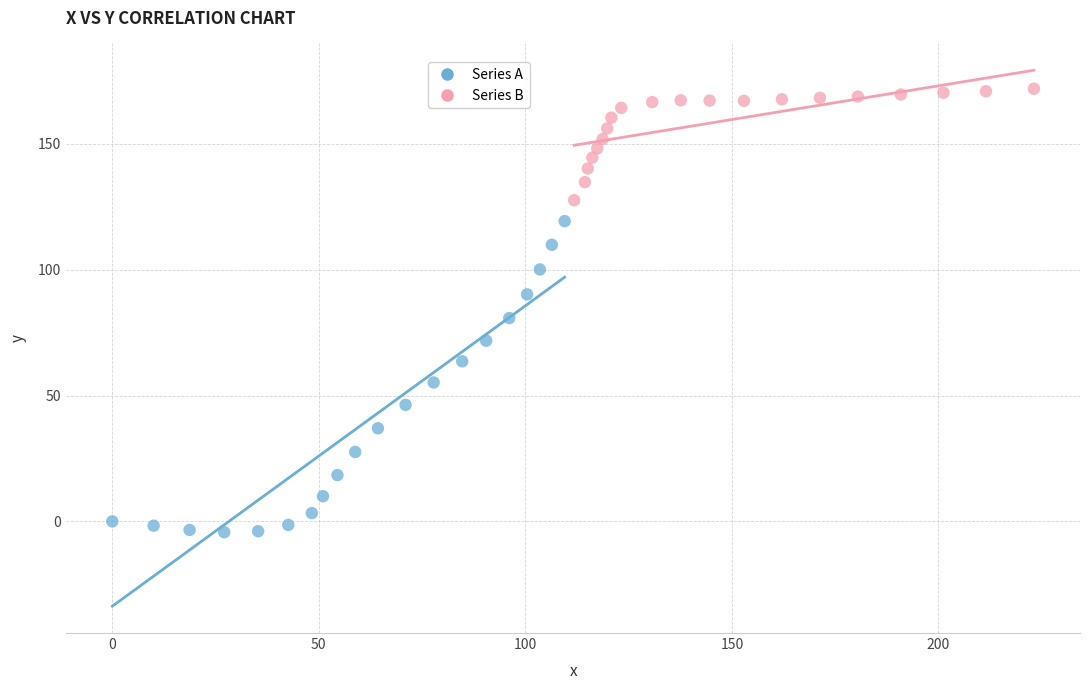

Which series reaches the minimum Y coordinate?

Series A